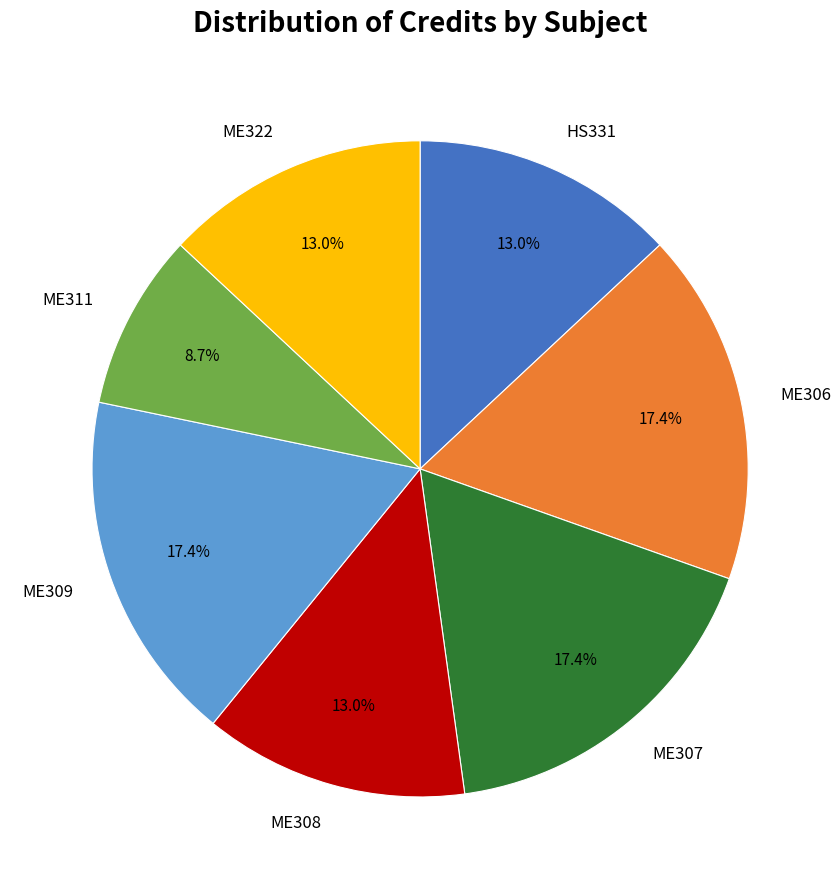

Is the sum of ME311 and ME306 greater than half?

No